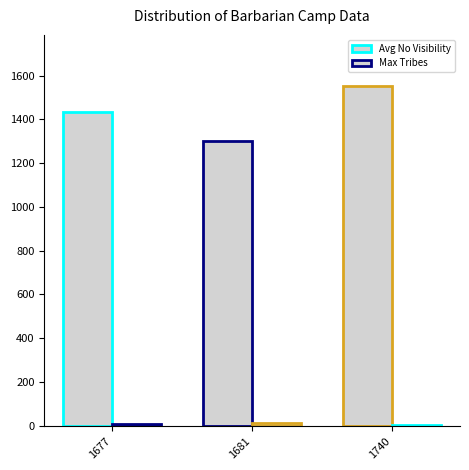

What is the sum of the Max Tribes values at 1677 and 1681?

22